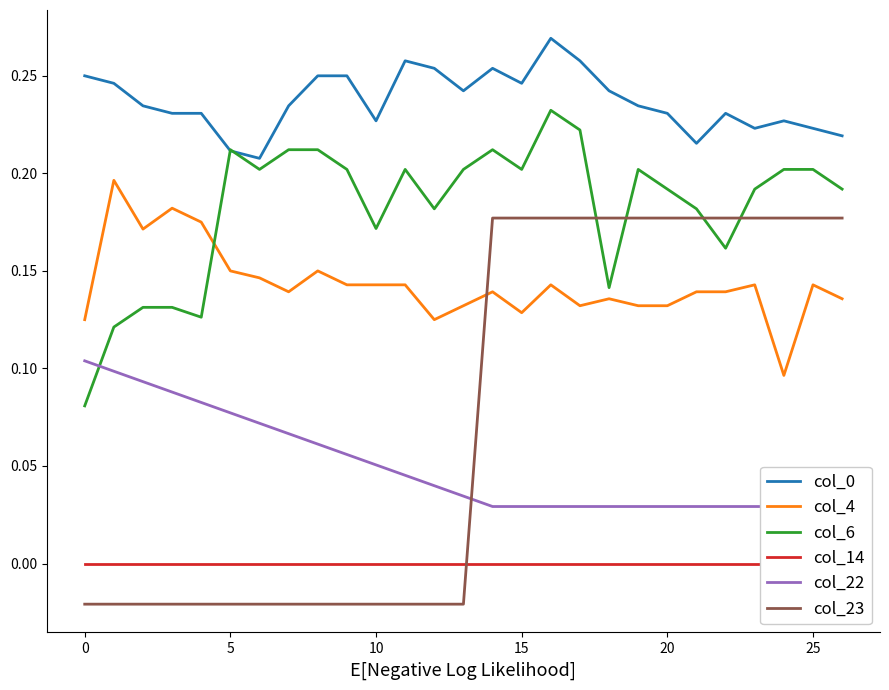

Does the chart have visible grid lines?

No